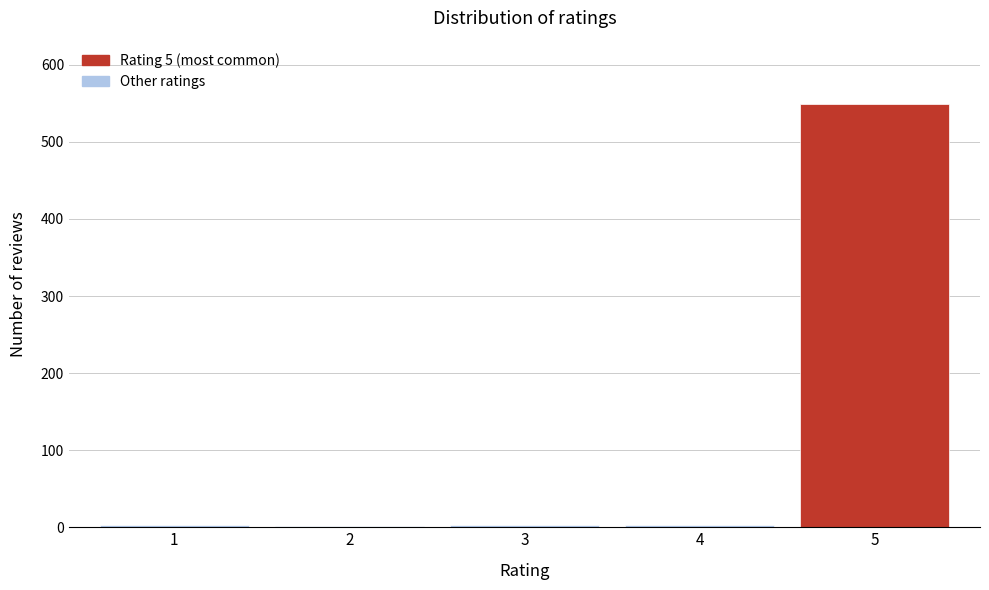

Is it true that the value at 5 is 549?

True